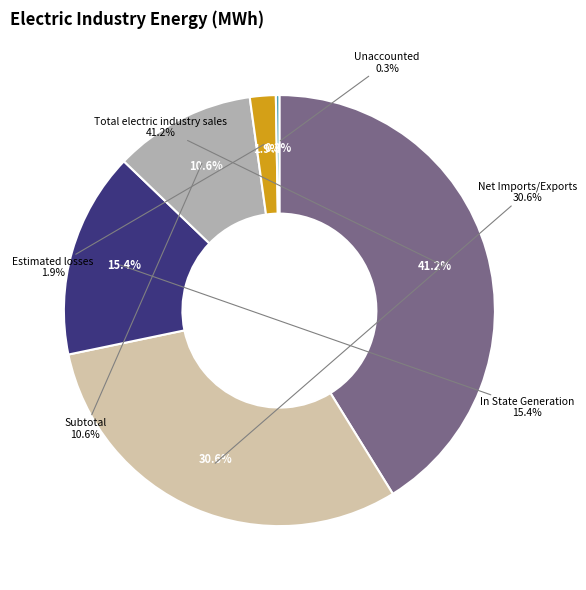

Count the number of slices in the pie.

6